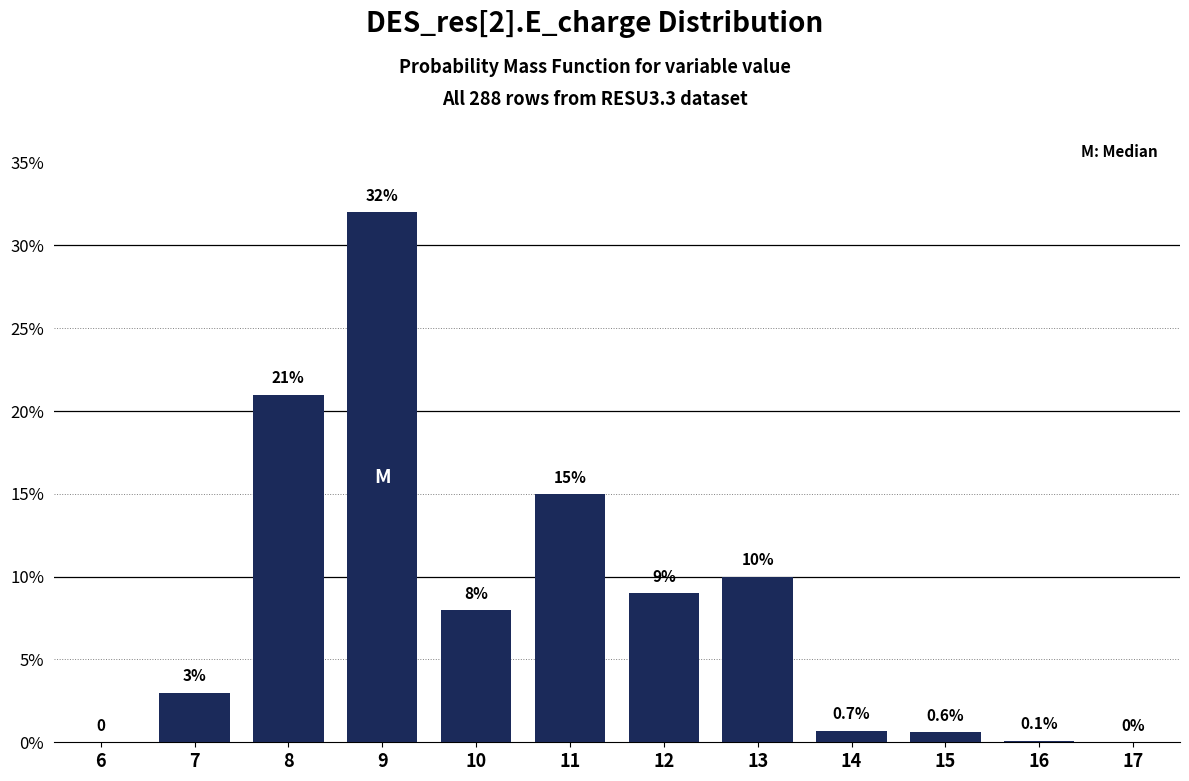

Reading left to right, extract all data points from this chart.

6=0.0	7=3.0	8=21.0	9=32.0	10=8.0	11=15.0	12=9.0	13=10.0	14=0.7	15=0.6	16=0.1	17=0.0